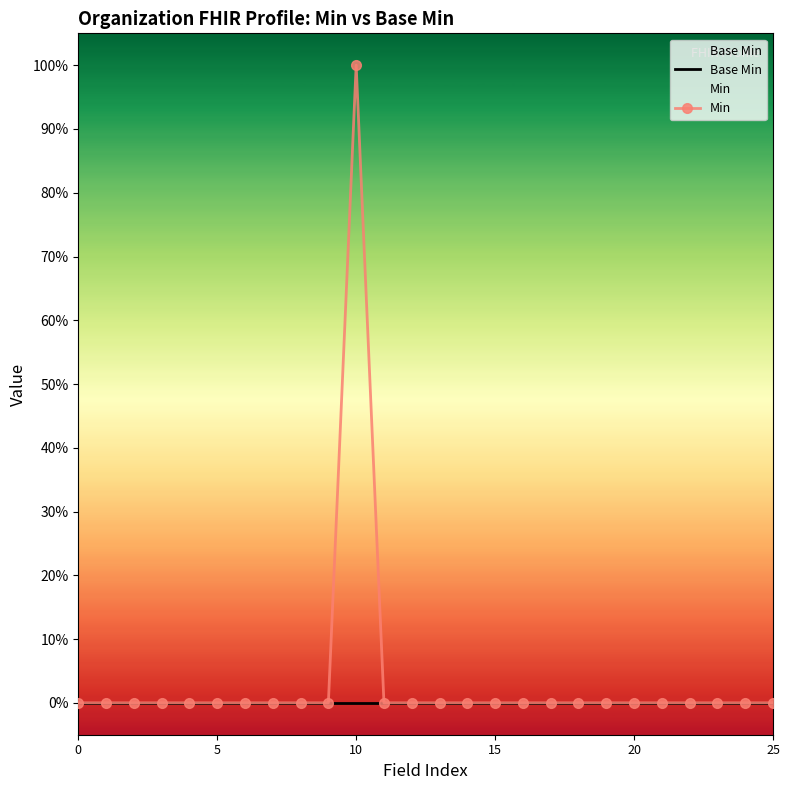

Does the chart have visible grid lines?

No